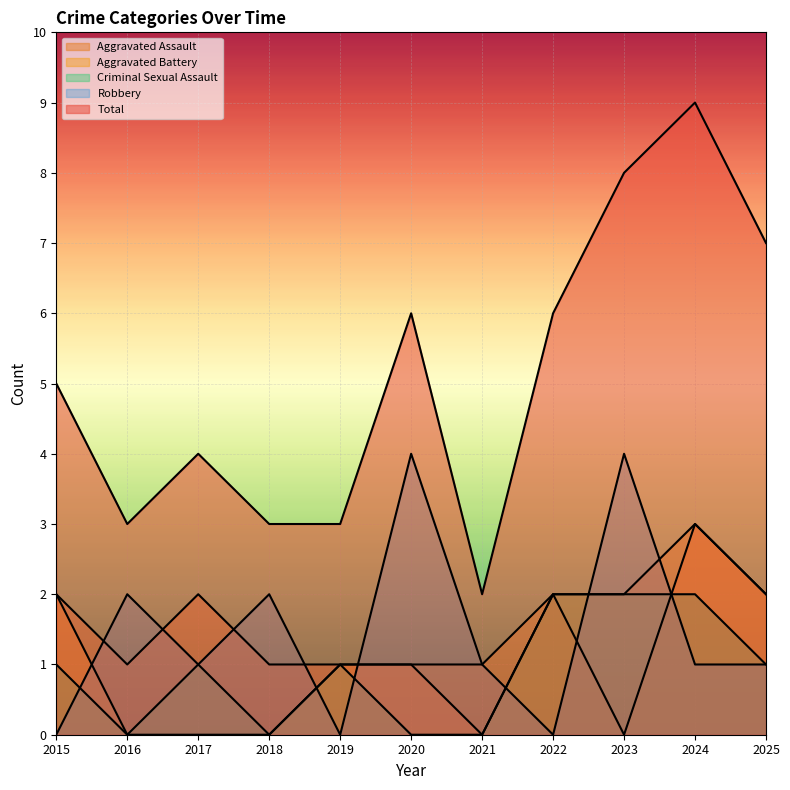

Rank the series by their maximum value, from highest to lowest.

Total, Robbery, Aggravated Assault, Aggravated Battery, Criminal Sexual Assault